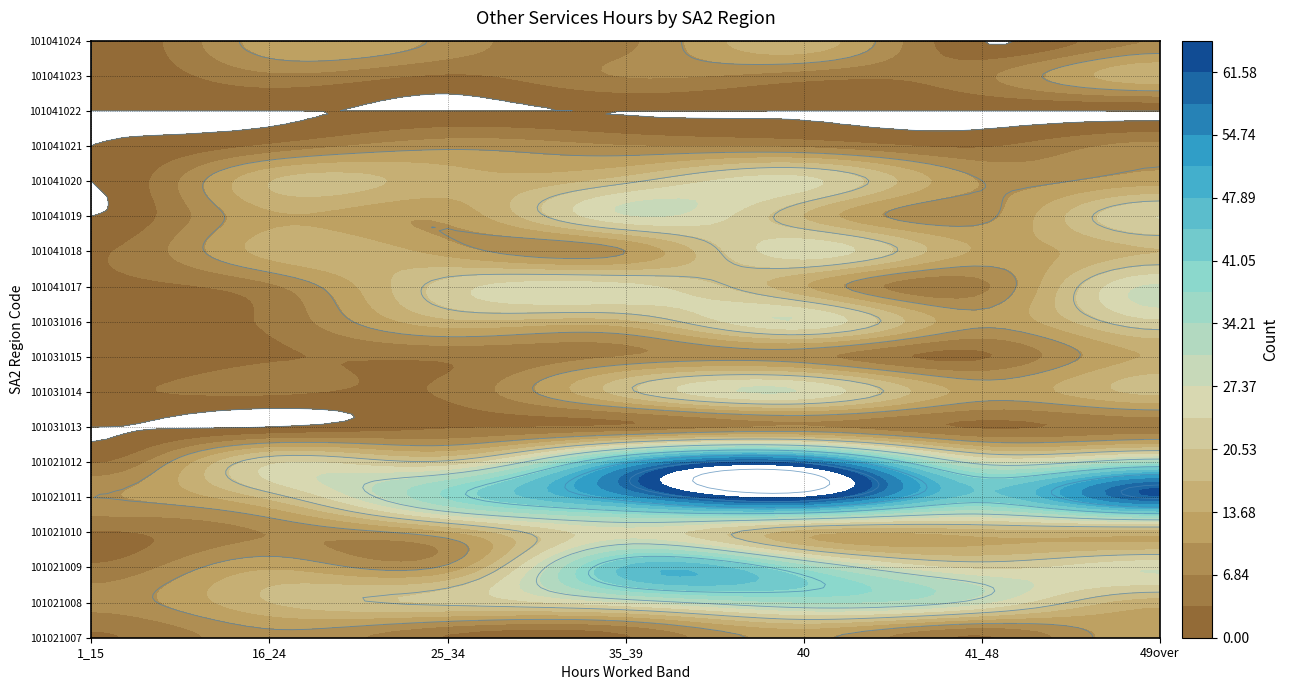

Which has a higher value, 101021009 or 101021010?

101021009